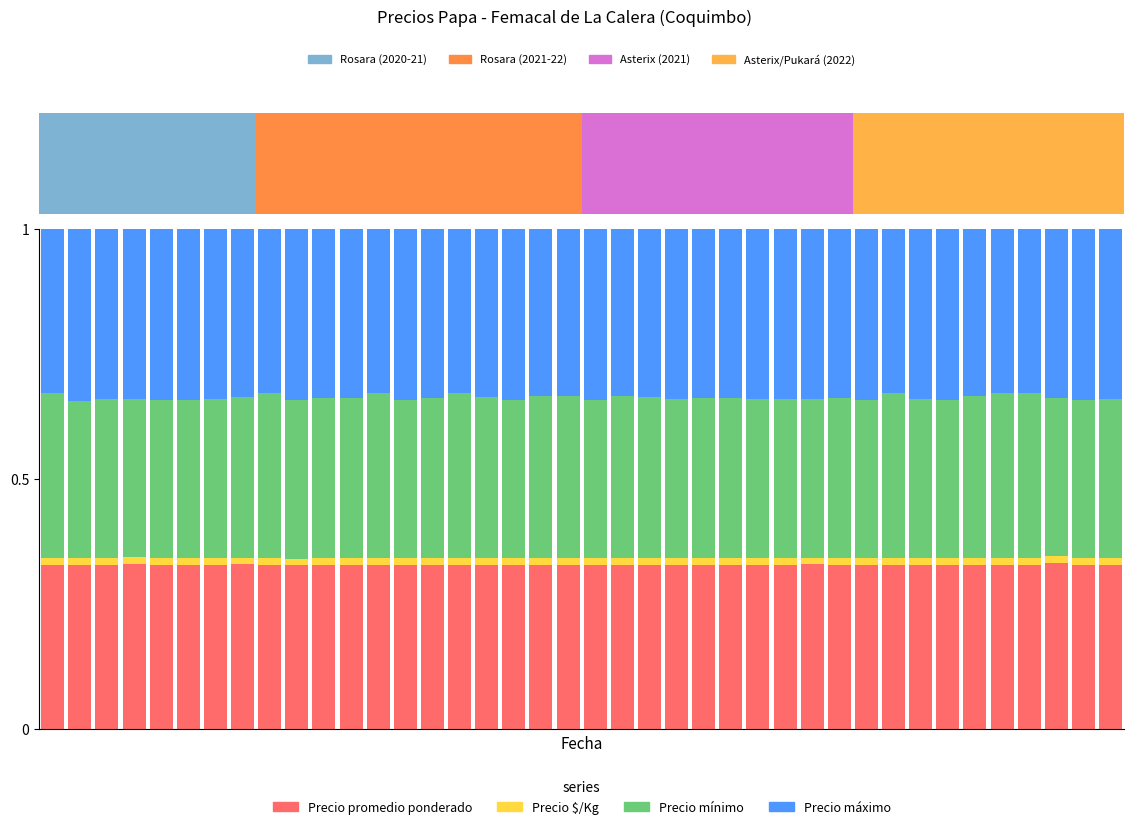

What are all the series names shown in the legend?

Precio promedio ponderado, Precio $/Kg, Precio mínimo, Precio máximo